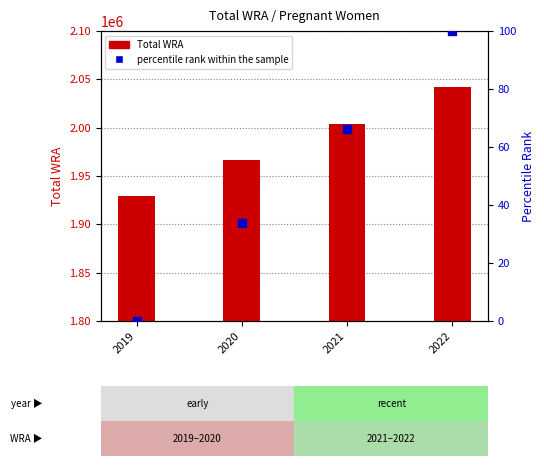

Which series contains the highest Y value?

Total WRA